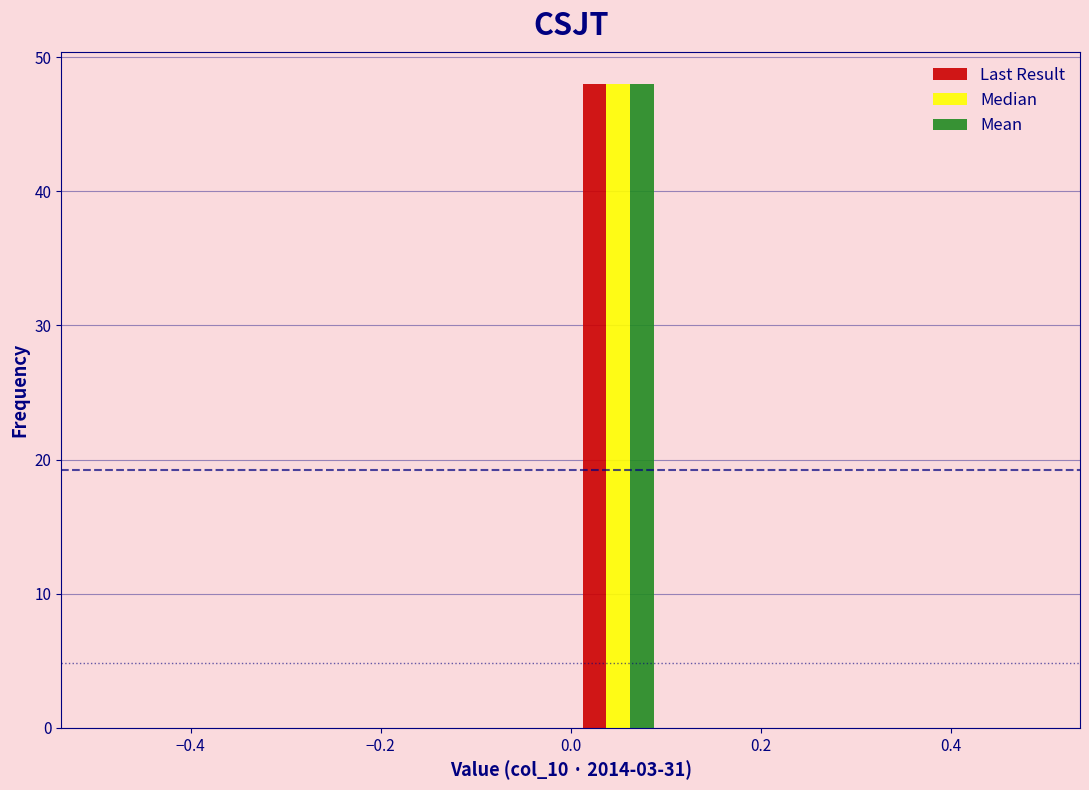

Reading left to right, list every range on the x-axis with the height of the bar of each series over it. The values are not printed on the chart, so give them approximately, as read against the axis.

-0.5 to -0.4: Last Result=0	Median=0	Mean=0
-0.4 to -0.3: Last Result=0	Median=0	Mean=0
-0.3 to -0.2: Last Result=0	Median=0	Mean=0
-0.2 to -0.1: Last Result=0	Median=0	Mean=0
-0.1 to 0.0: Last Result=0	Median=0	Mean=0
0.0 to 0.1: Last Result=48	Median=48	Mean=48
0.1 to 0.2: Last Result=0	Median=0	Mean=0
0.2 to 0.3: Last Result=0	Median=0	Mean=0
0.3 to 0.4: Last Result=0	Median=0	Mean=0
0.4 to 0.5: Last Result=0	Median=0	Mean=0